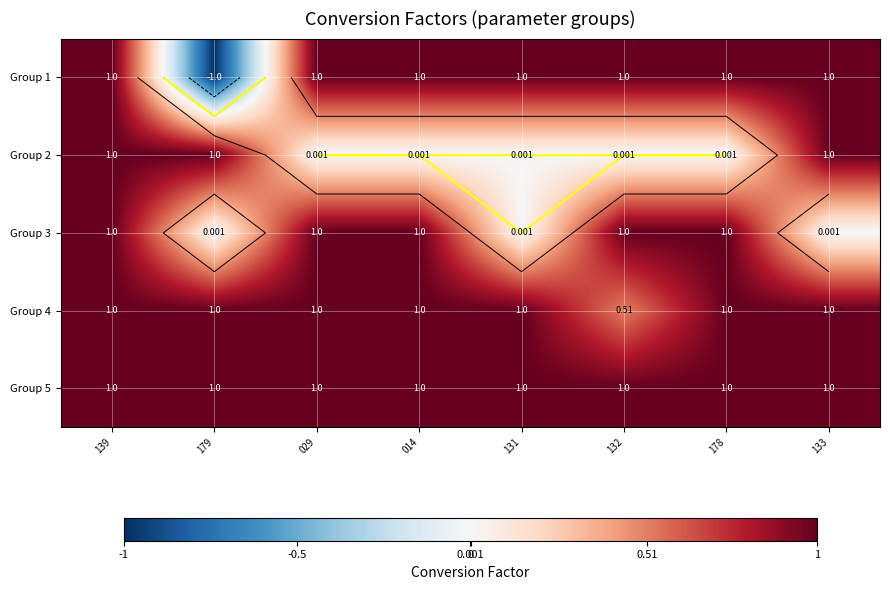

Rank the series at 179 from highest to lowest value.

Group 2, Group 4, Group 5, Group 3, Group 1